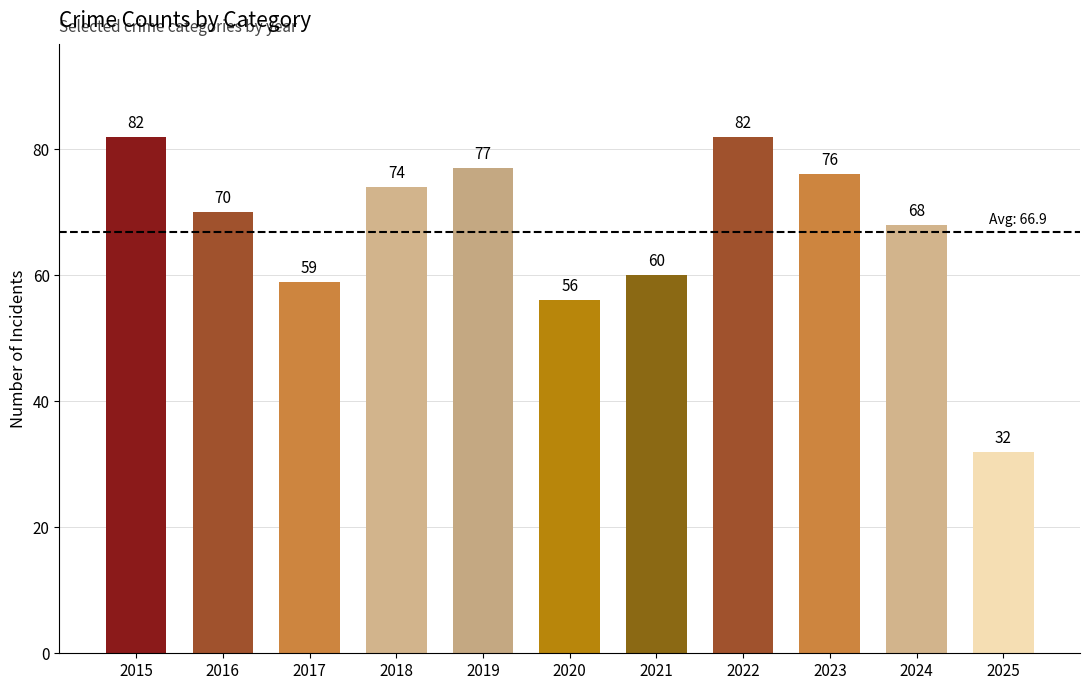

What is the difference between the second highest and second lowest values?

26